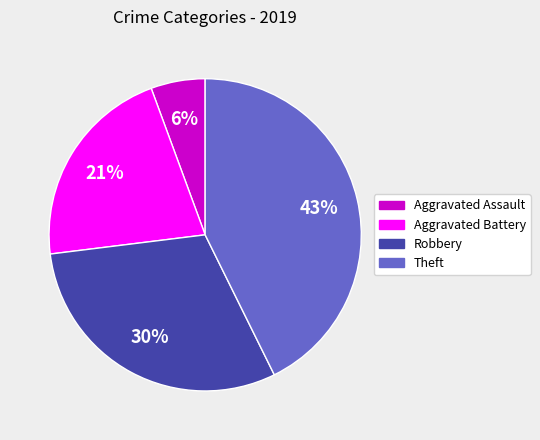

To the nearest percent, what portion does Aggravated Battery represent?

21%